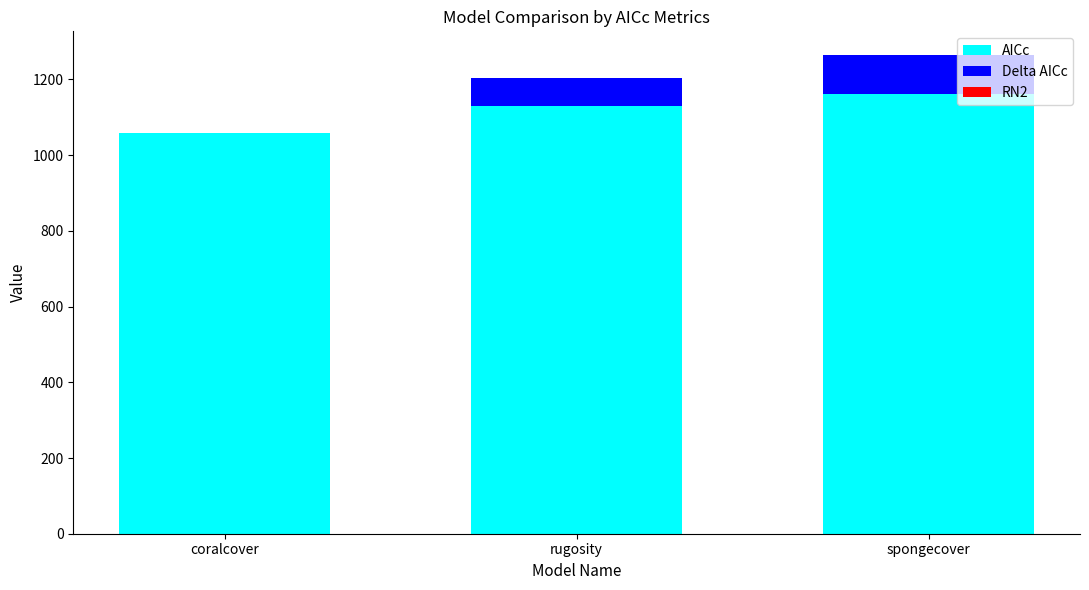

The AICc series shows 1880.9 at spongecover. True or false?

False